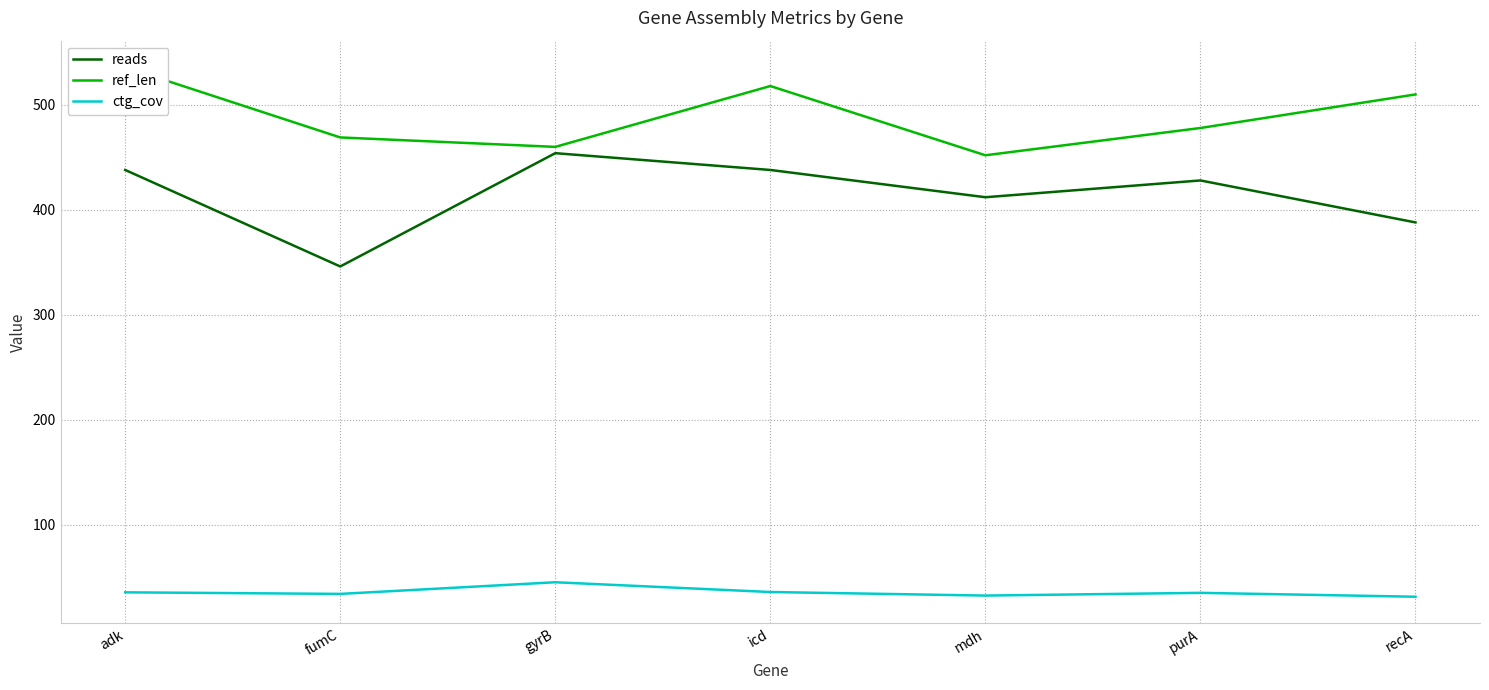

What are all the series names shown in the legend?

reads, ref_len, ctg_cov